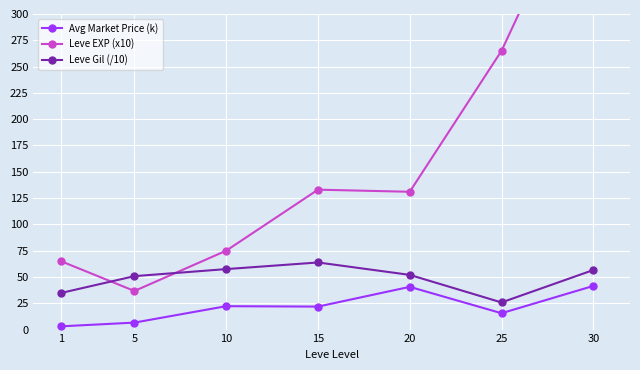

What is the value of the Avg Market Price (k) point at the 5th from the left?

40.6